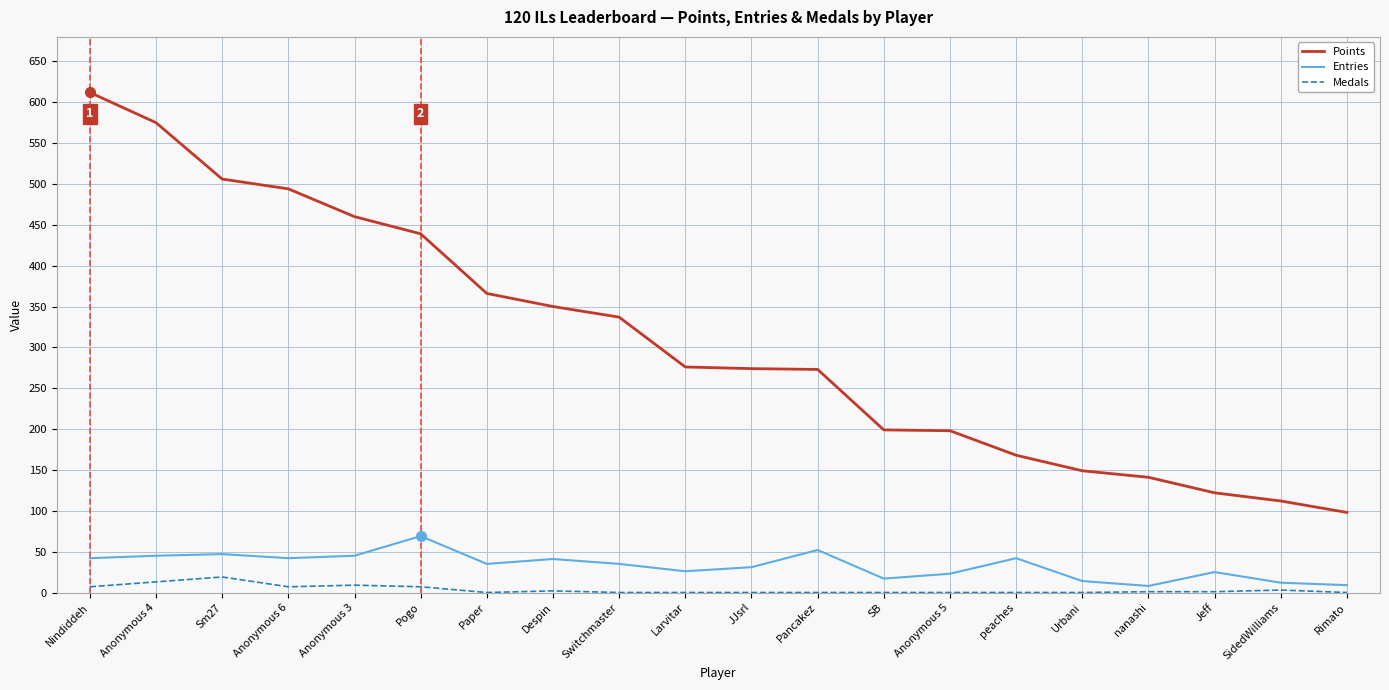

True or false: Medals and Points intersect in this chart.

False